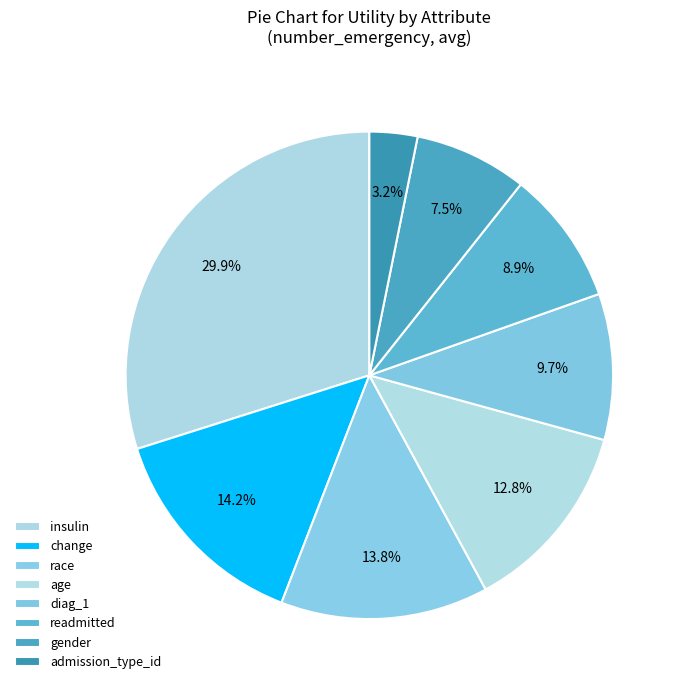

To the nearest percent, what is the combined percentage of age and change?

27%